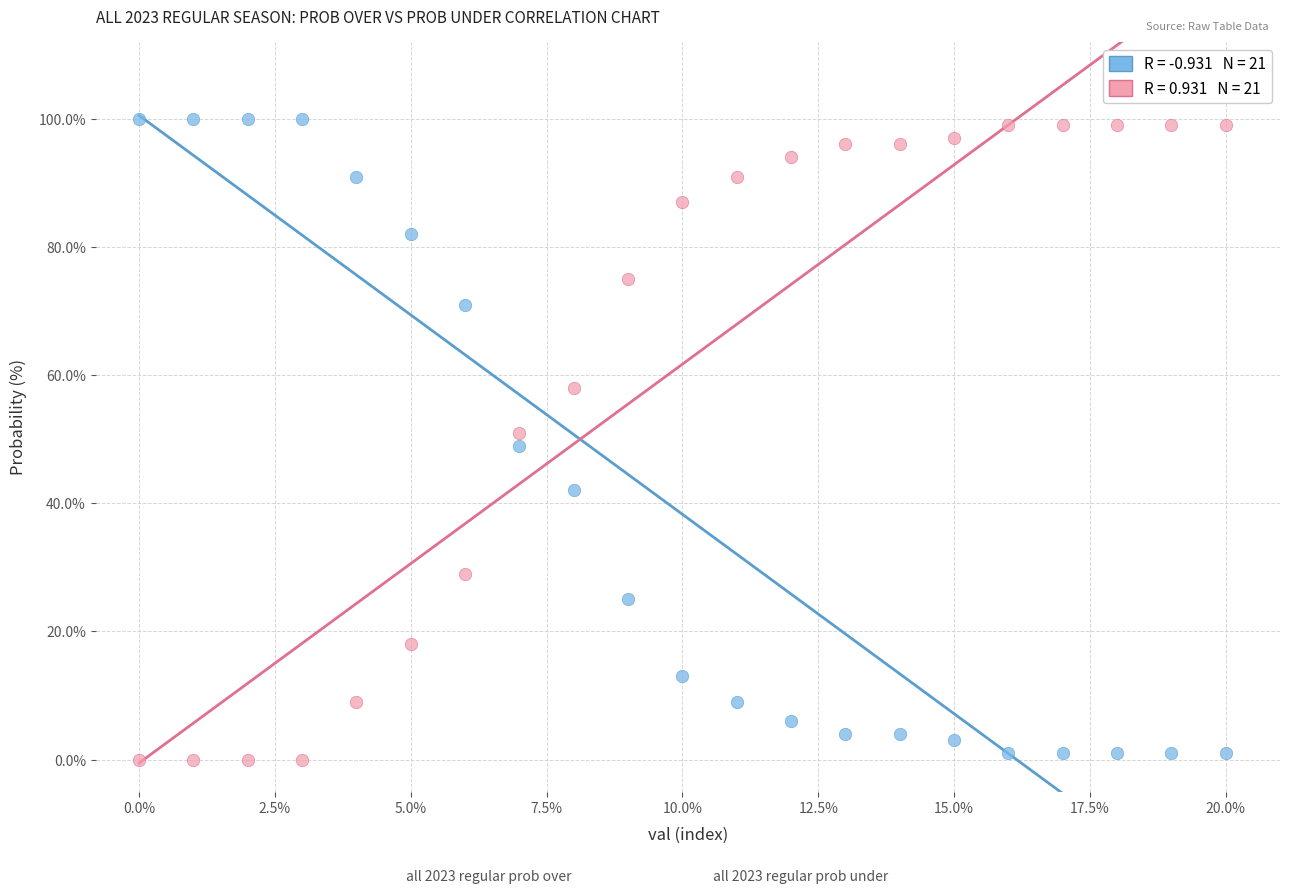

Across all data points, what is the range of Y values (max minus min)?

100